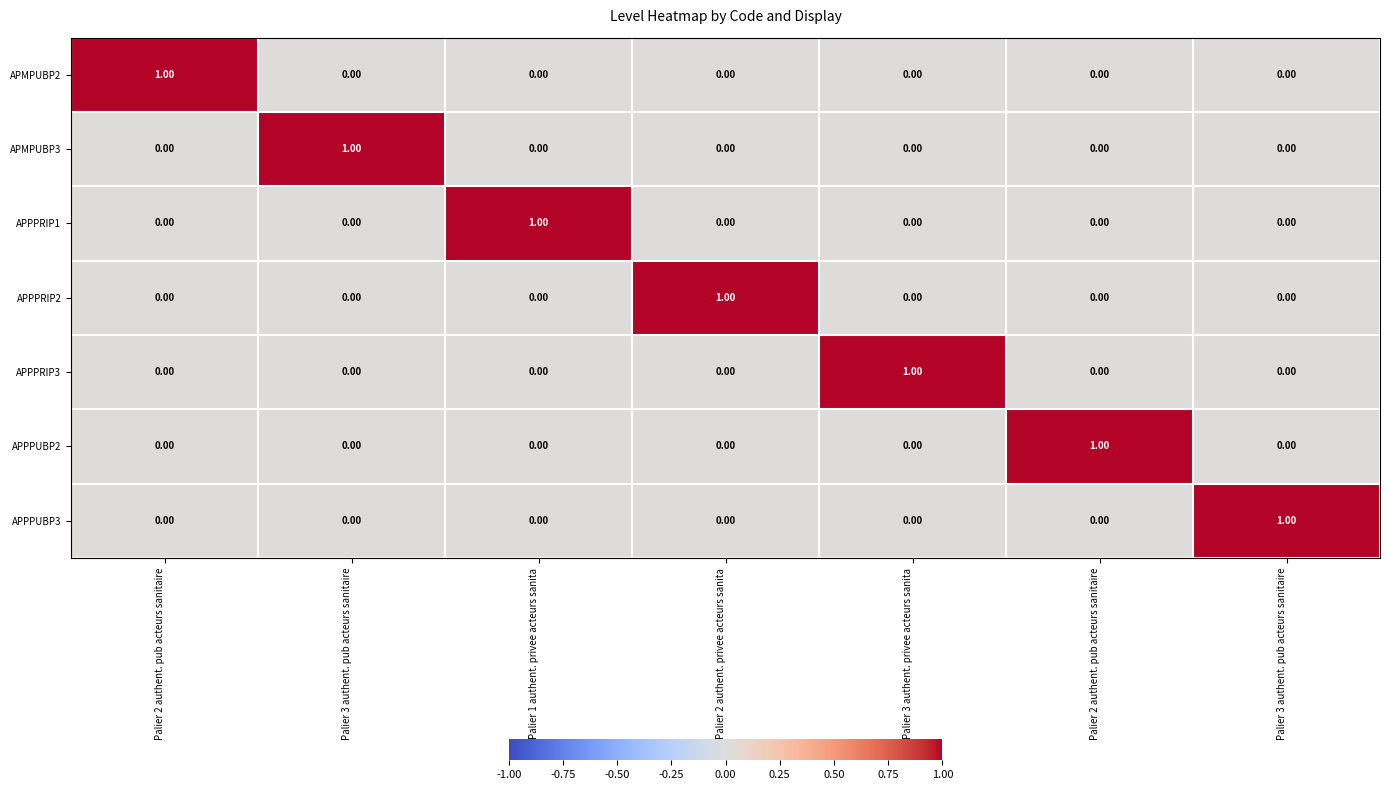

List the series in order of their peak value, lowest first.

APMPUBP2, APMPUBP3, APPPRIP1, APPPRIP2, APPPRIP3, APPPUBP2, APPPUBP3